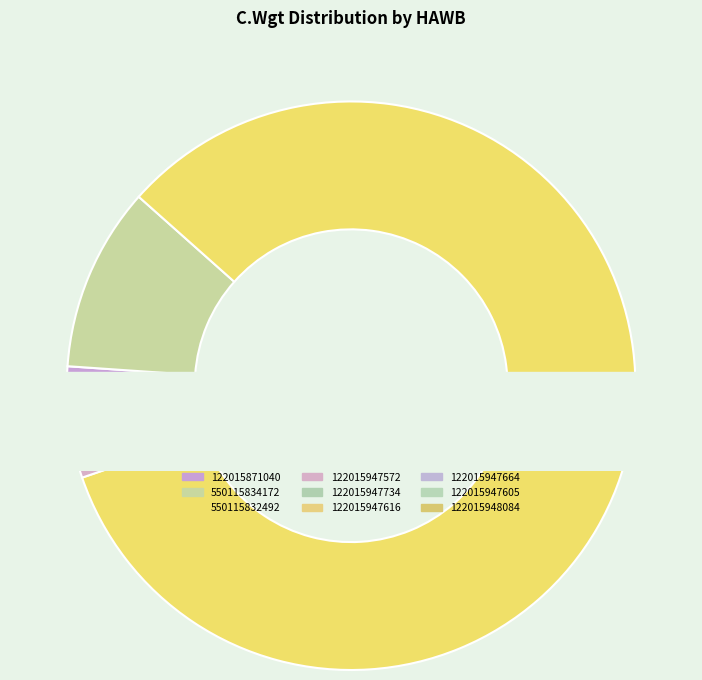

Is it true that 122015947605 is 1% of the pie?

True